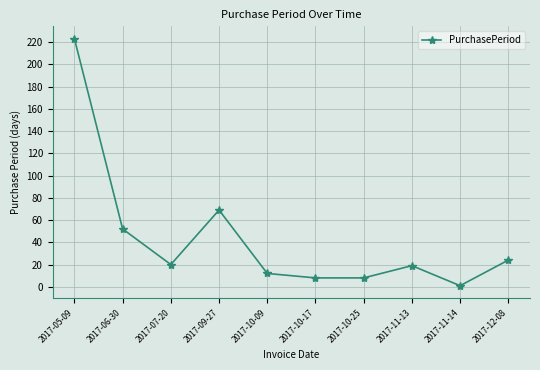

Reading left to right, what are all the values shown in this chart?

2017-05-09=223	2017-06-30=52	2017-07-20=20	2017-09-27=69	2017-10-09=12	2017-10-17=8	2017-10-25=8	2017-11-13=19	2017-11-14=1	2017-12-08=24